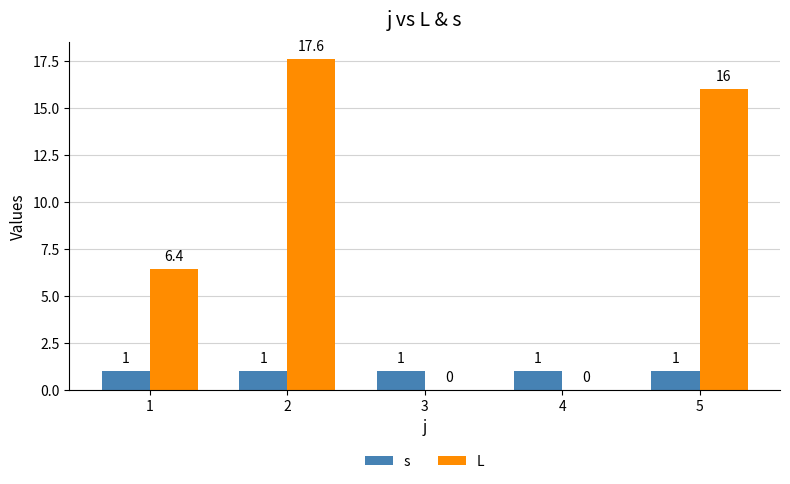

What is the maximum value shown in the chart?

17.6